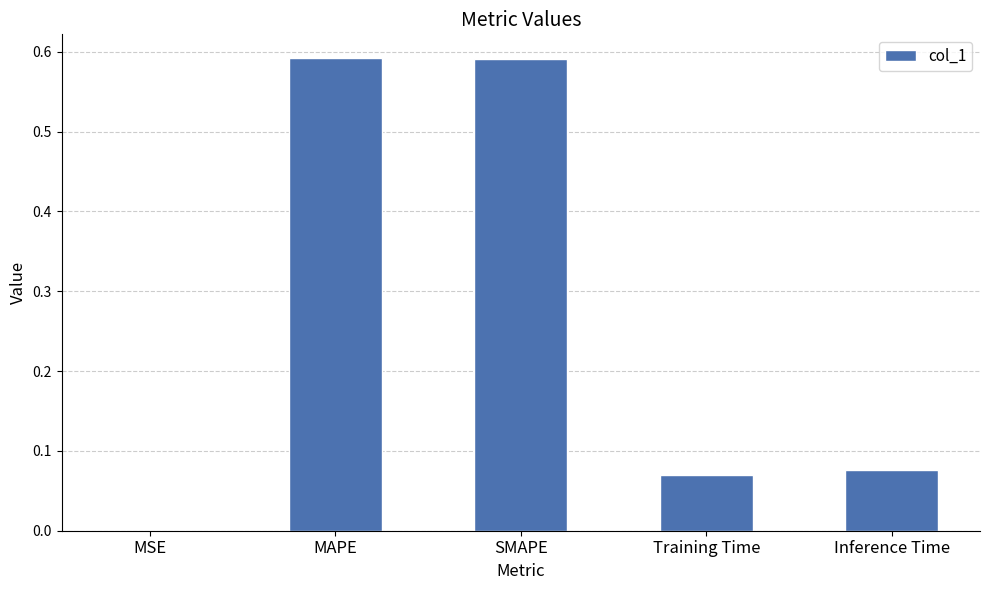

Are the bars horizontal?

No